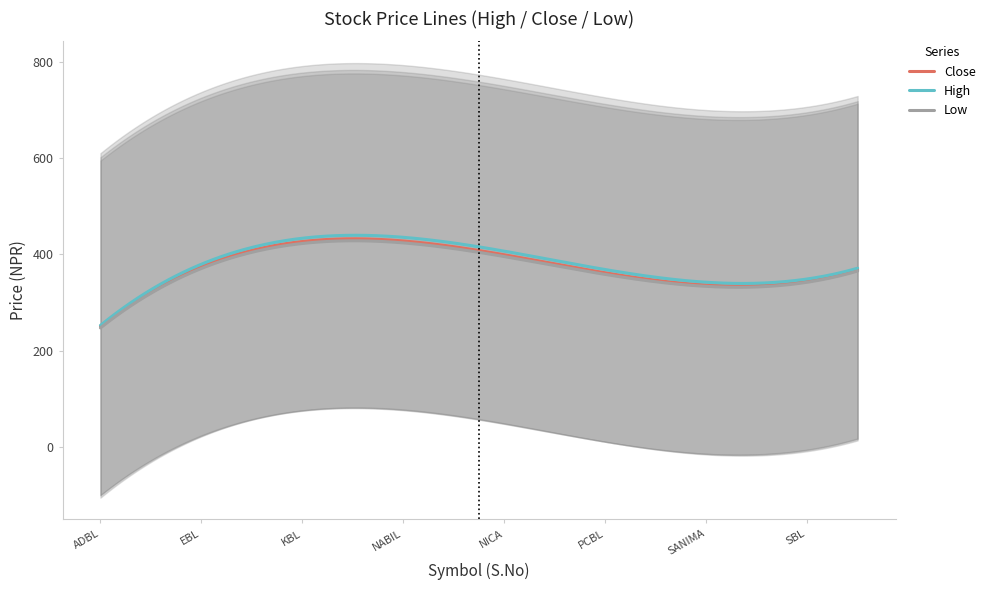

What is the highest value of the Low series?

428.5